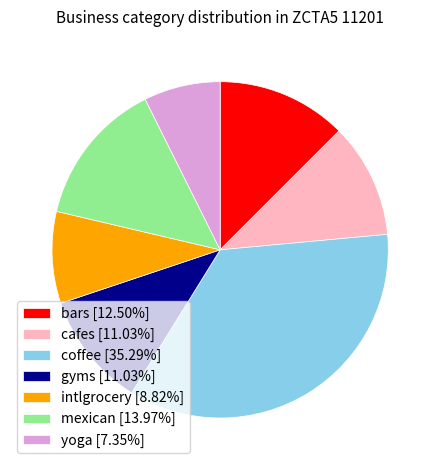

Does mexican represent more than half of the total?

No